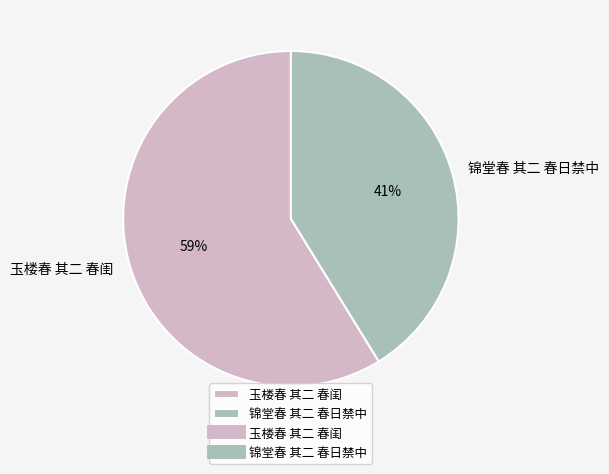

The 玉楼春 其二 春闺 slice represents 70% of the pie. True or false?

False